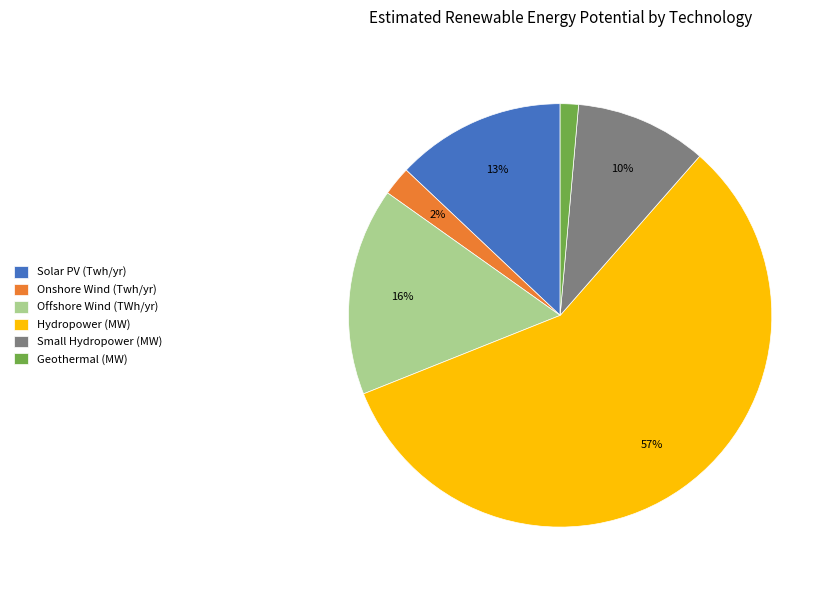

To the nearest percent, what is the difference between the Offshore Wind (TWh/yr) and Solar PV (Twh/yr) slice percentages?

3%